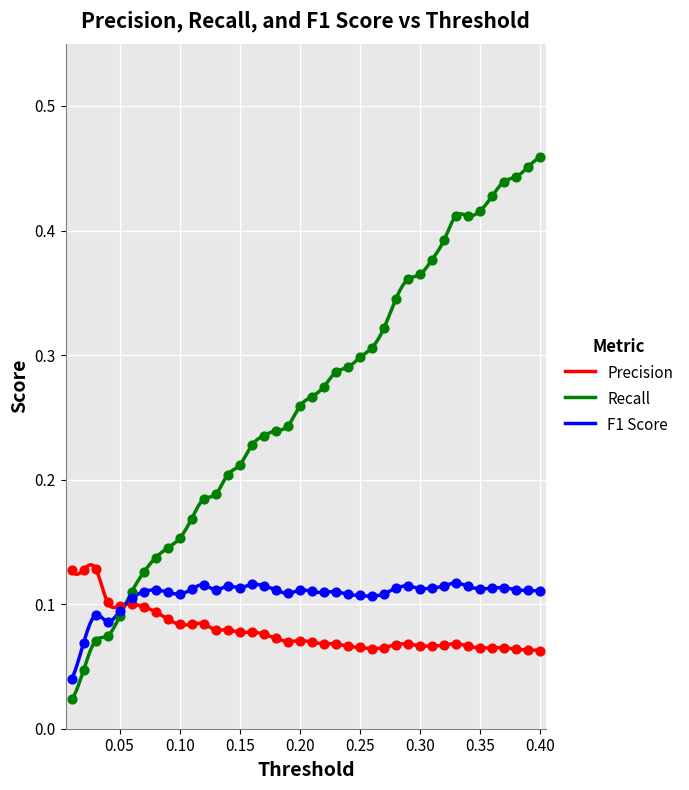

Which series has the largest Y range (max minus min)?

Recall